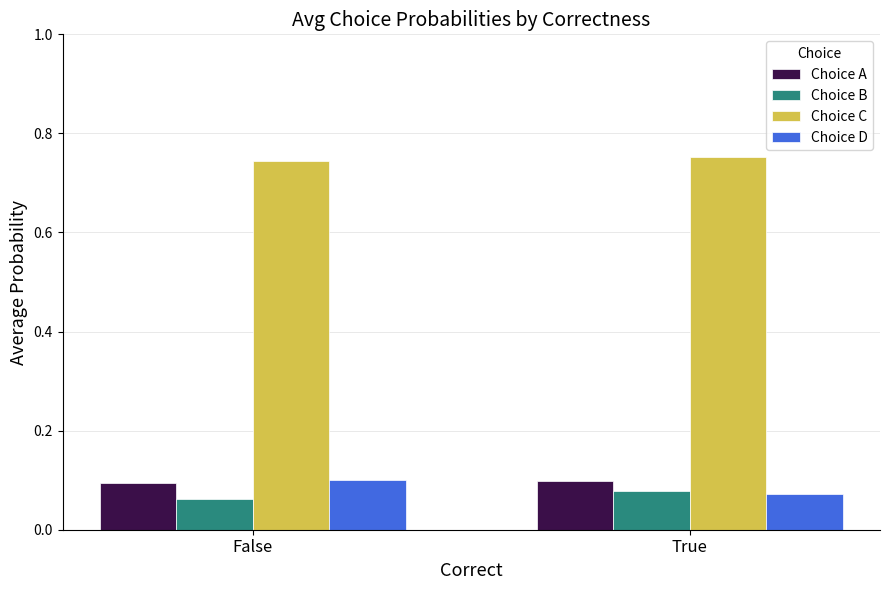

Is it true that Choice D equals 0.1 at False?

True